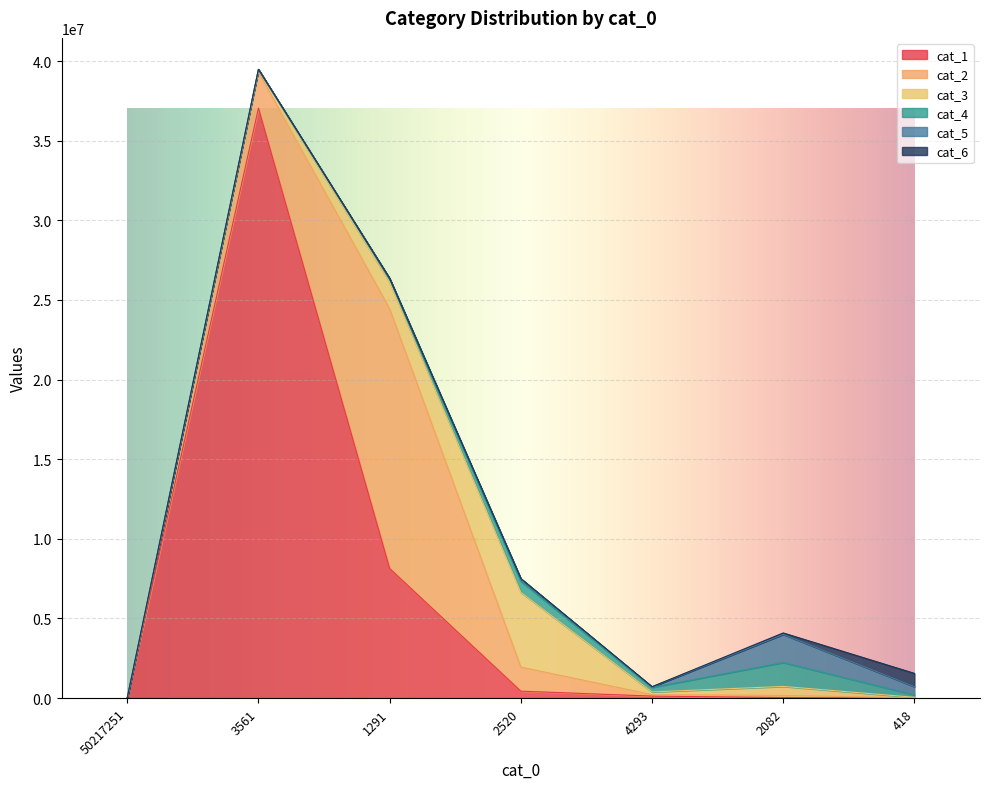

At which label does cat_1 reach its peak?

3561